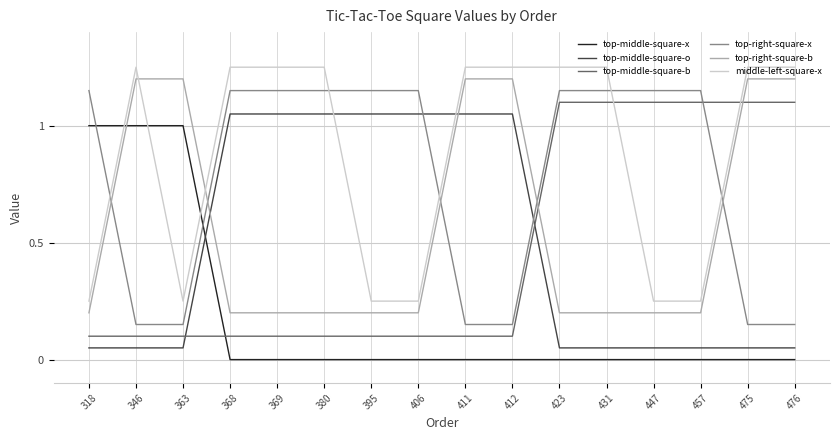

What is the average value of the top-middle-square-o series?

0.5